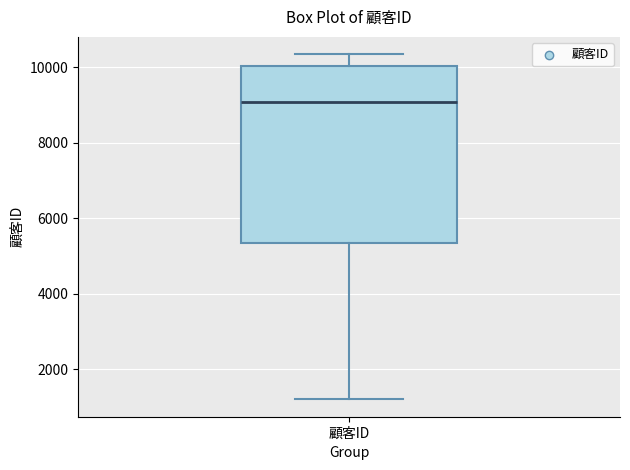

Where does the lower whisker of the box for 顧客ID end on the y-axis? The values are not printed on the chart, so give them approximately, as read against the axis.

1200